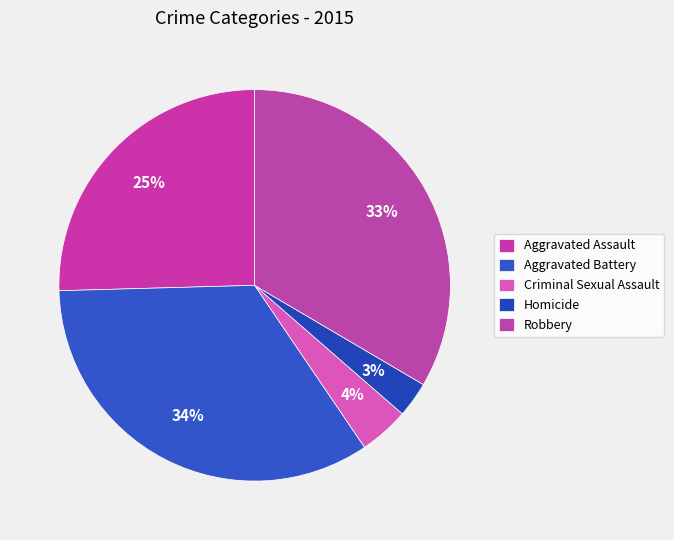

Is it true that Robbery is 41% of the pie?

False